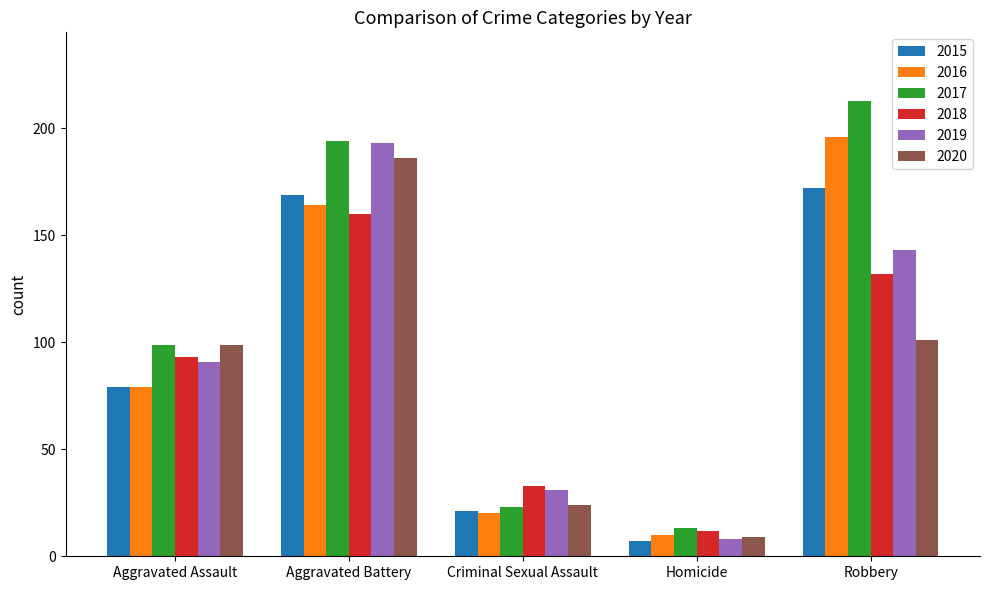

How many distinct data groups are displayed?

6